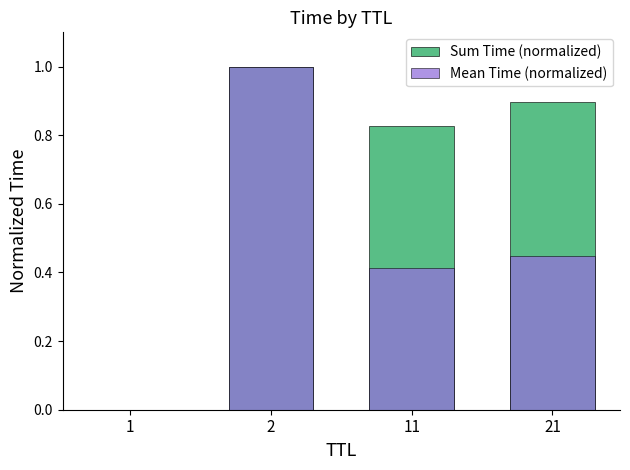

The Mean Time (normalized) series shows 0.4 at 11. True or false?

True